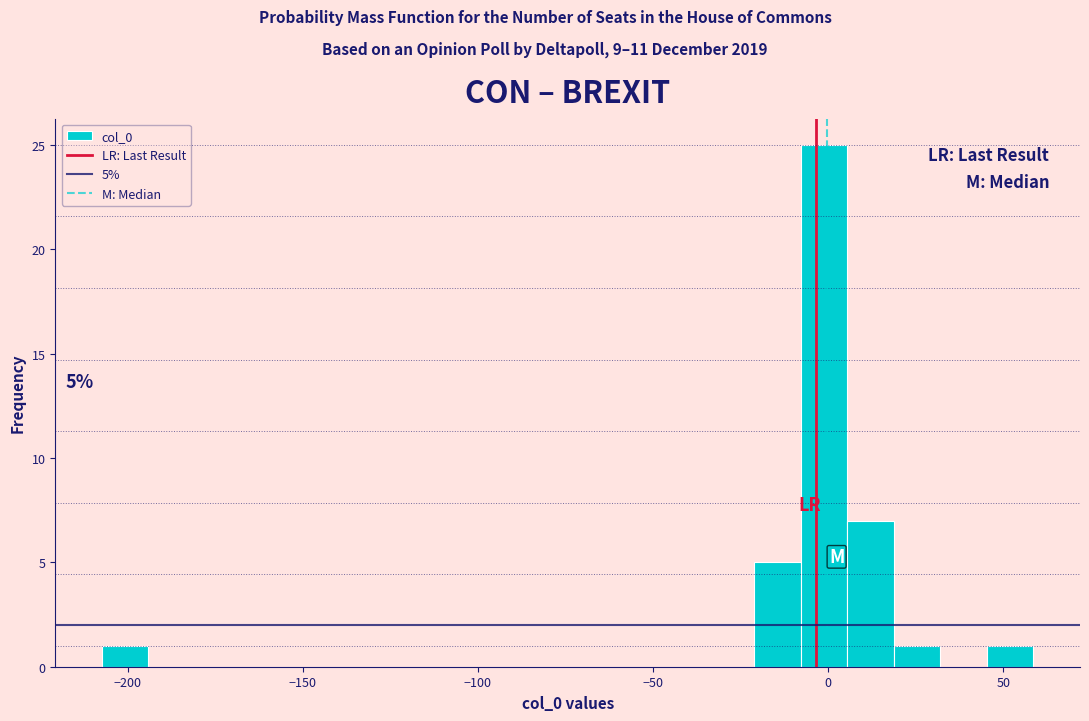

Around what value on the x-axis is the tallest bar? Give the approximate position of its centre, as read against the axis.

0